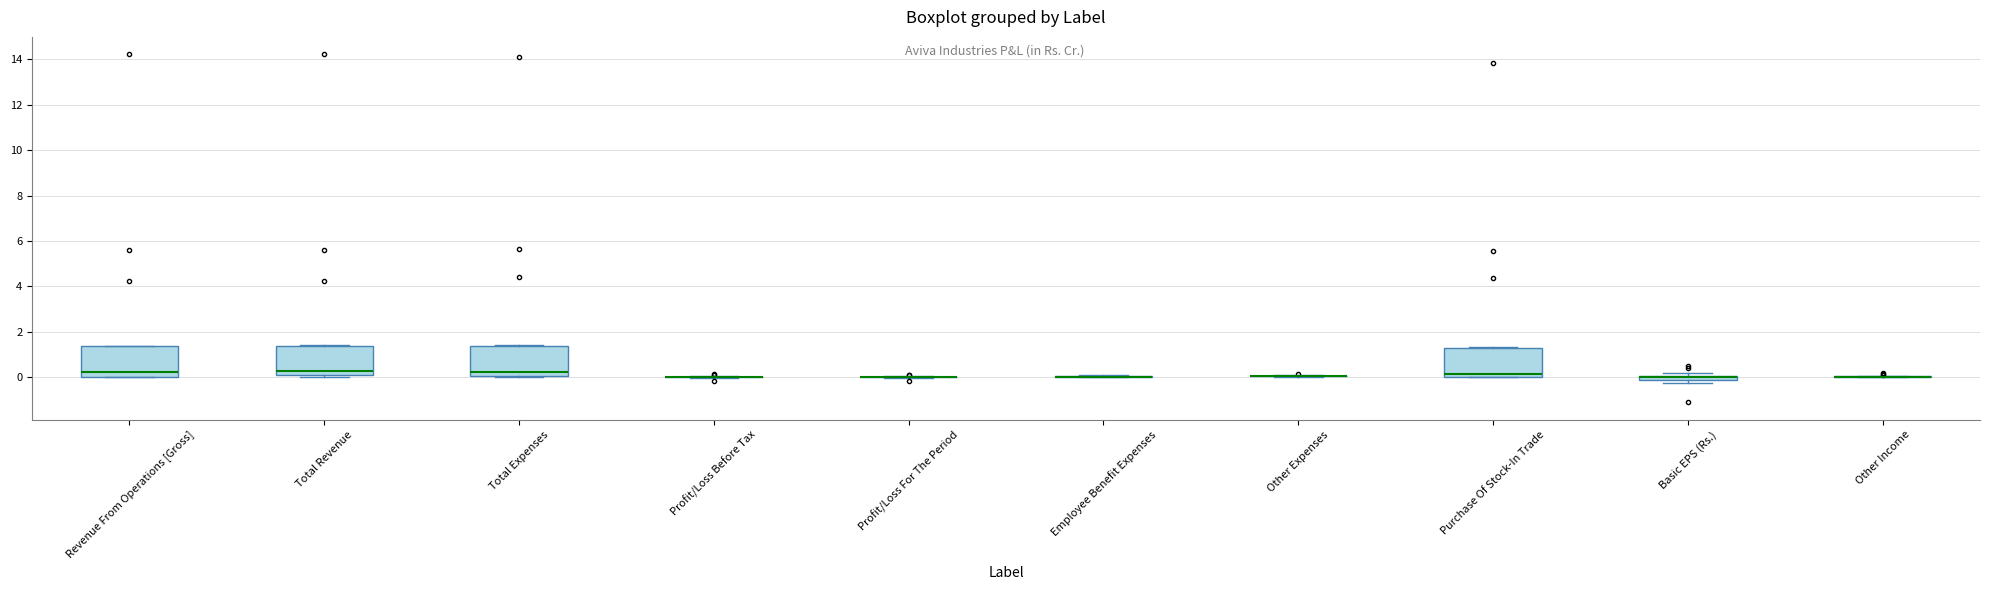

Where is the lower edge of the box for Basic EPS (Rs.) on the y-axis? The values are not printed on the chart, so give them approximately, as read against the axis.

-0.2